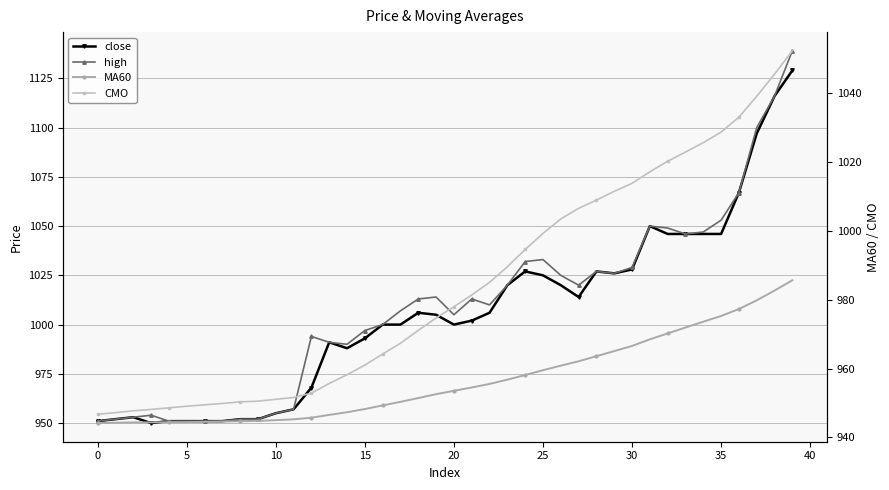

Which series has the largest total across all categories?

high